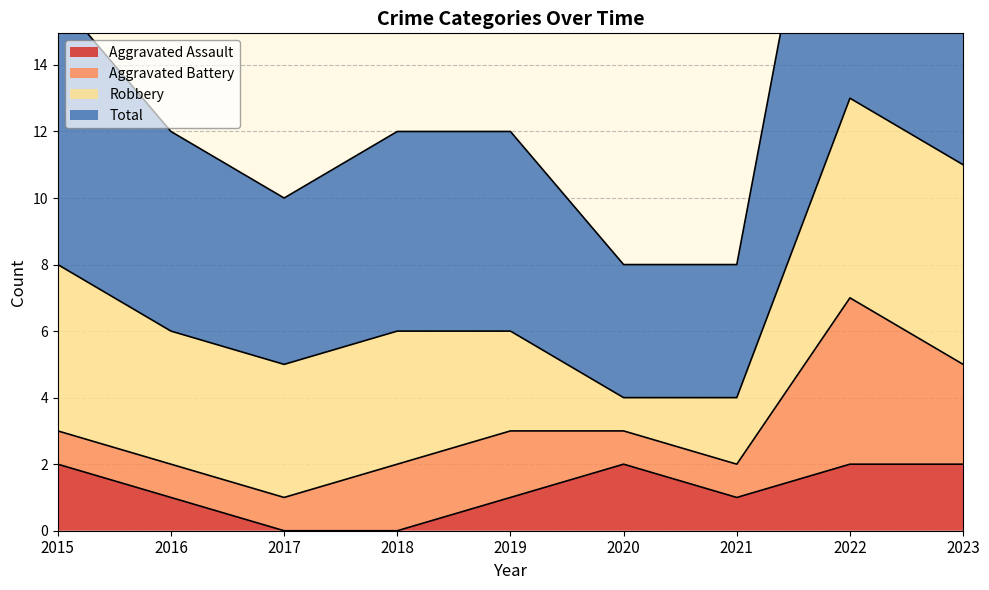

Which series has the largest total across all categories?

Total